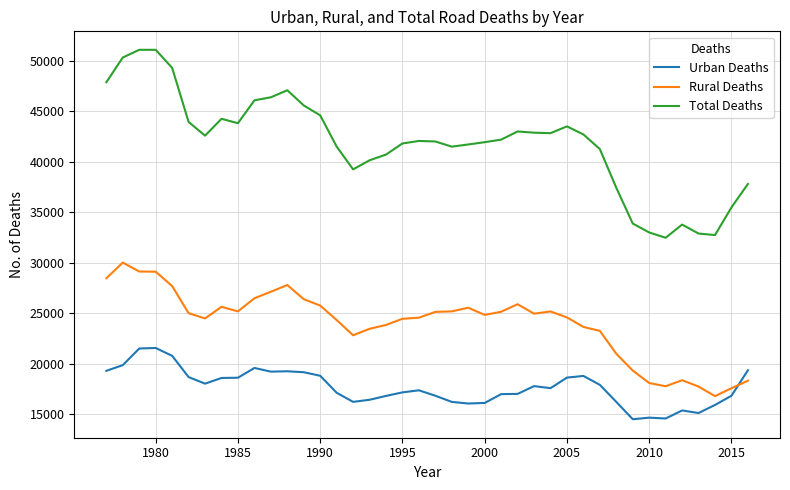

List the series in order of their overall mean, lowest first.

Urban Deaths, Rural Deaths, Total Deaths